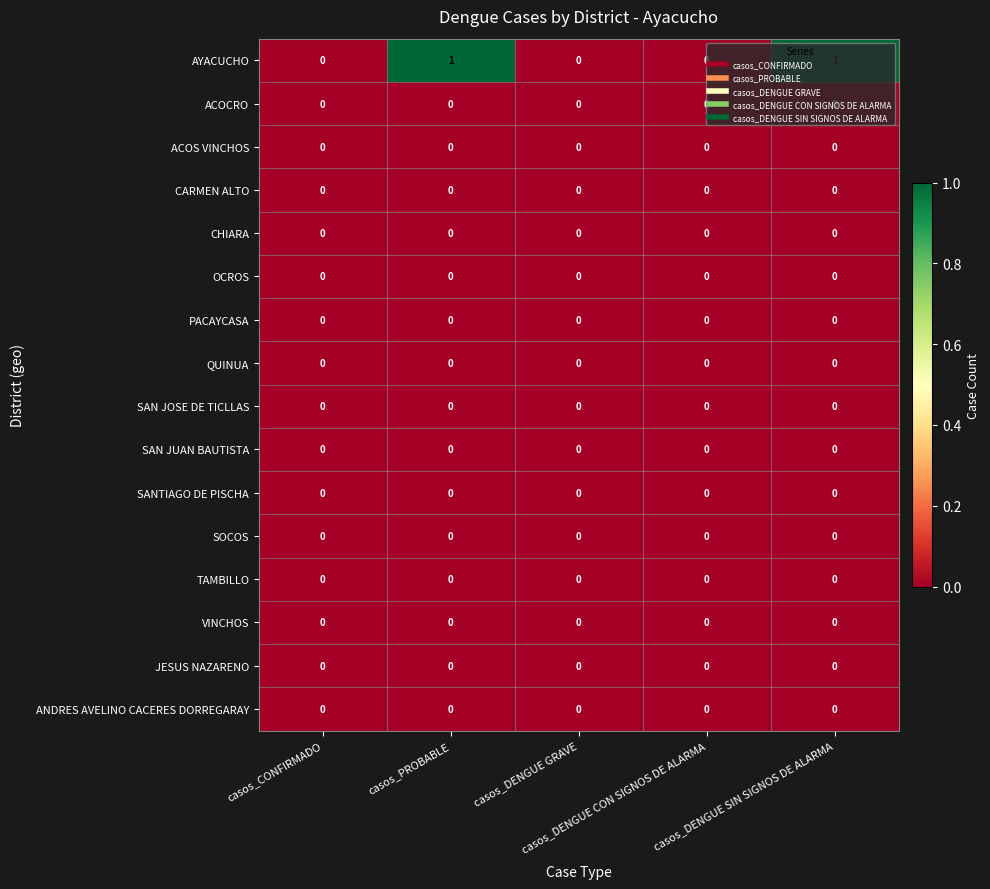

Which series has the largest range (max minus min)?

AYACUCHO